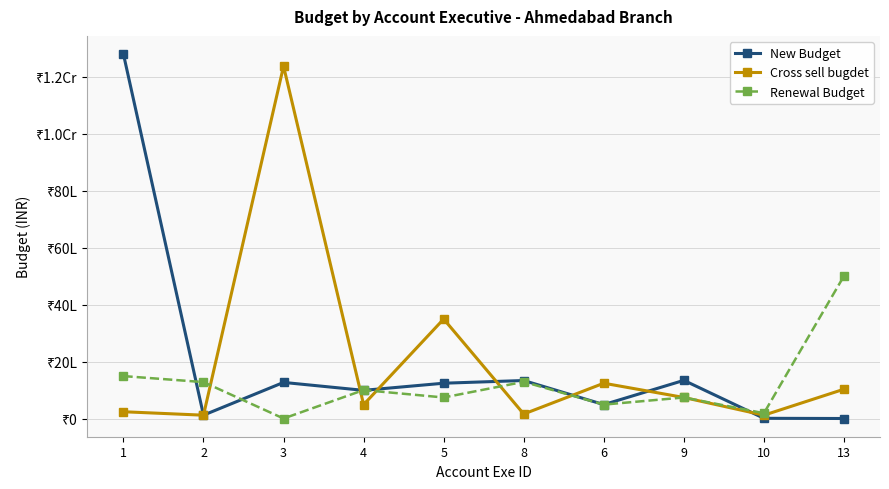

What is the value of the New Budget point at the 10th from the left?

12888